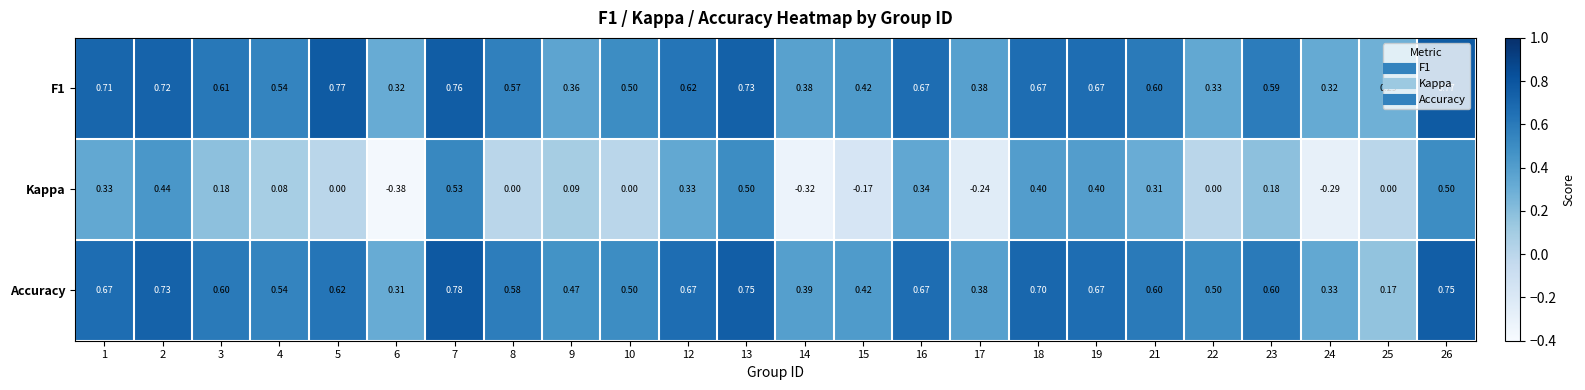

Which series changed the most between 8 and 26?

Kappa